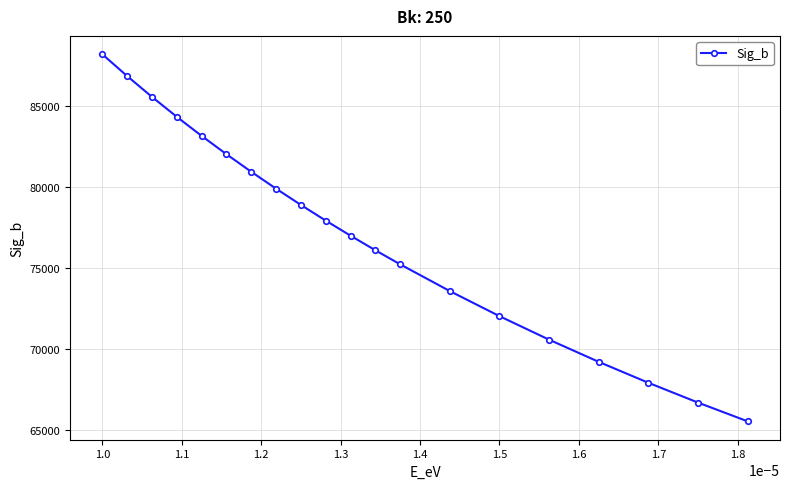

True or false: the data has more than 2 interior local peaks.

False